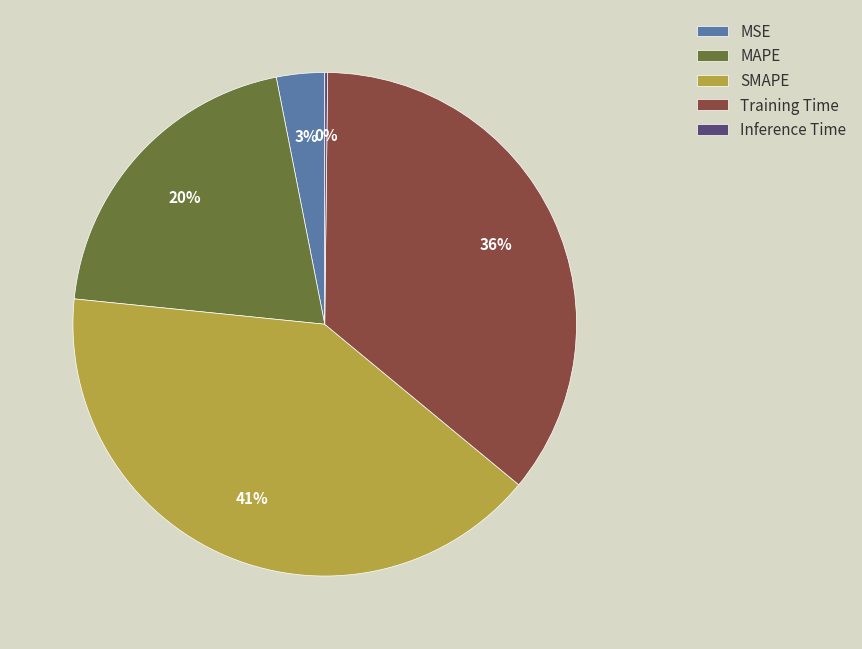

What percentage is the SMAPE slice, to the nearest percent?

41%